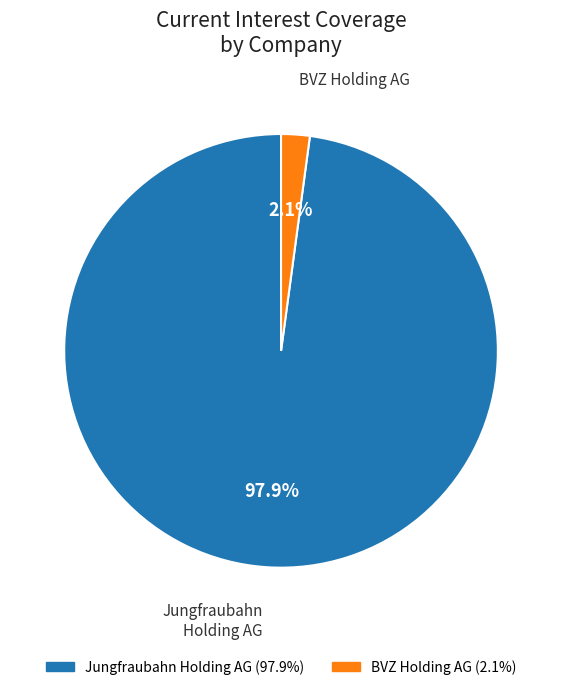

Does any single category account for the majority?

Yes